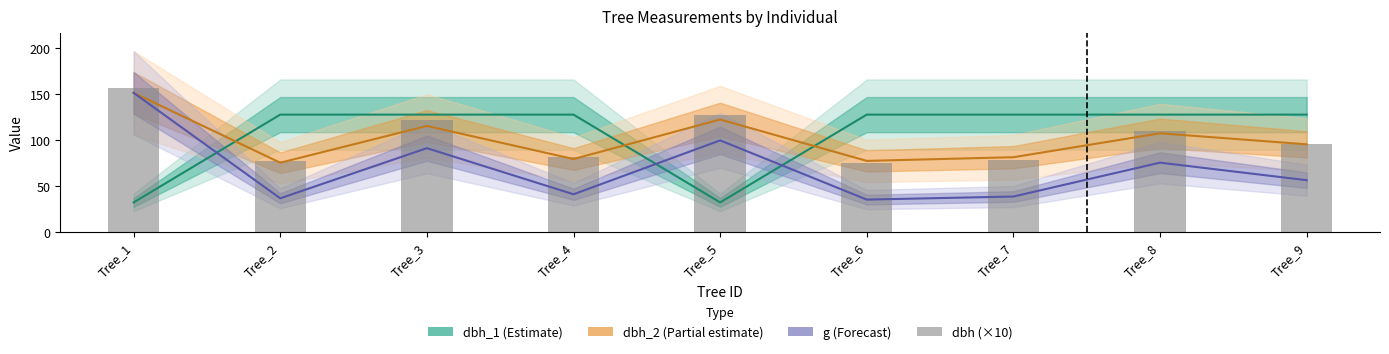

Which series changed the most between Tree_4 and Tree_7?

dbh (×10)